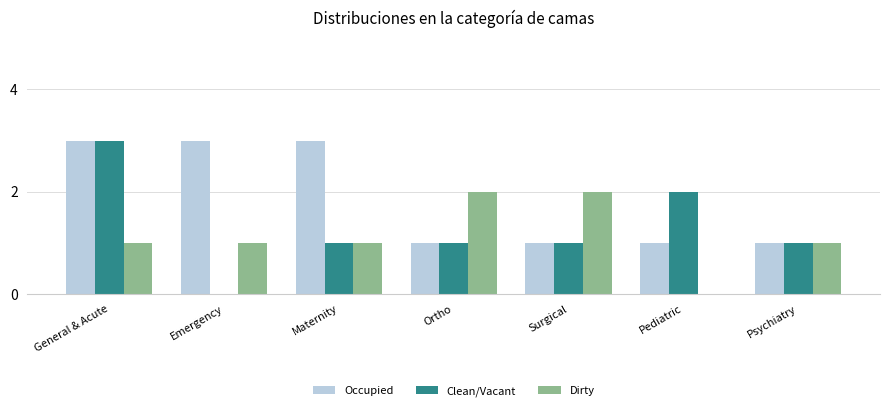

What is the sum of the Occupied values at Emergency and General & Acute?

6